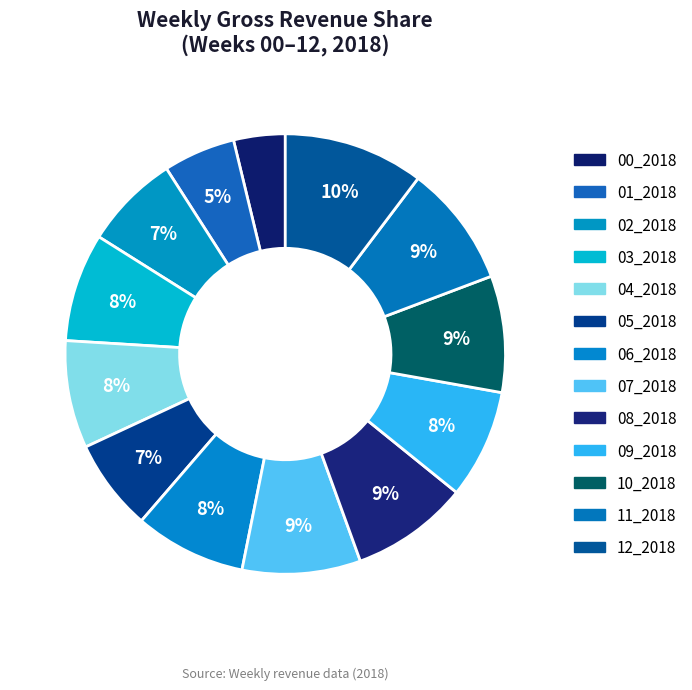

To the nearest percent, what is the difference between the 06_2018 and 02_2018 slice percentages?

1%